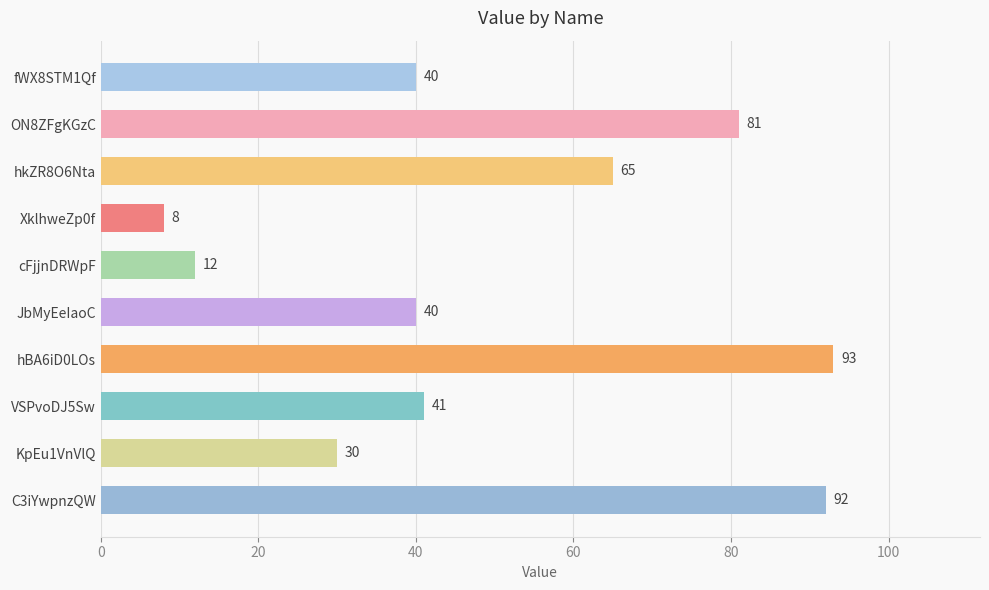

How many values are below 41?

5